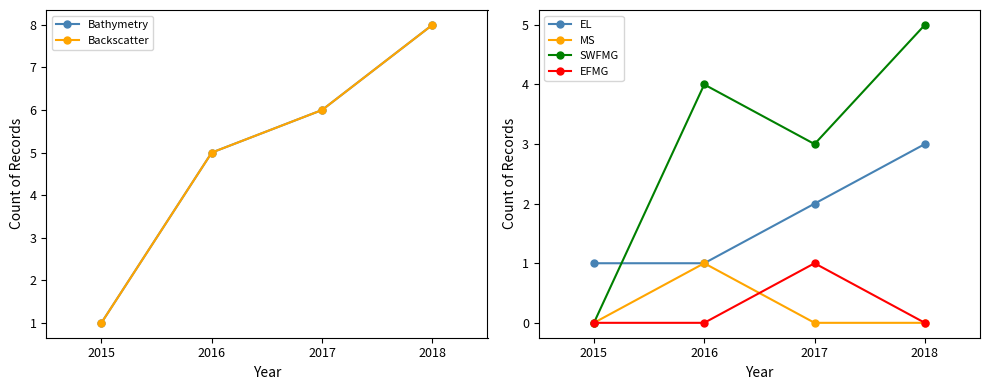

What are all the series names shown in the legend?

Bathymetry, Backscatter, EL, MS, SWFMG, EFMG